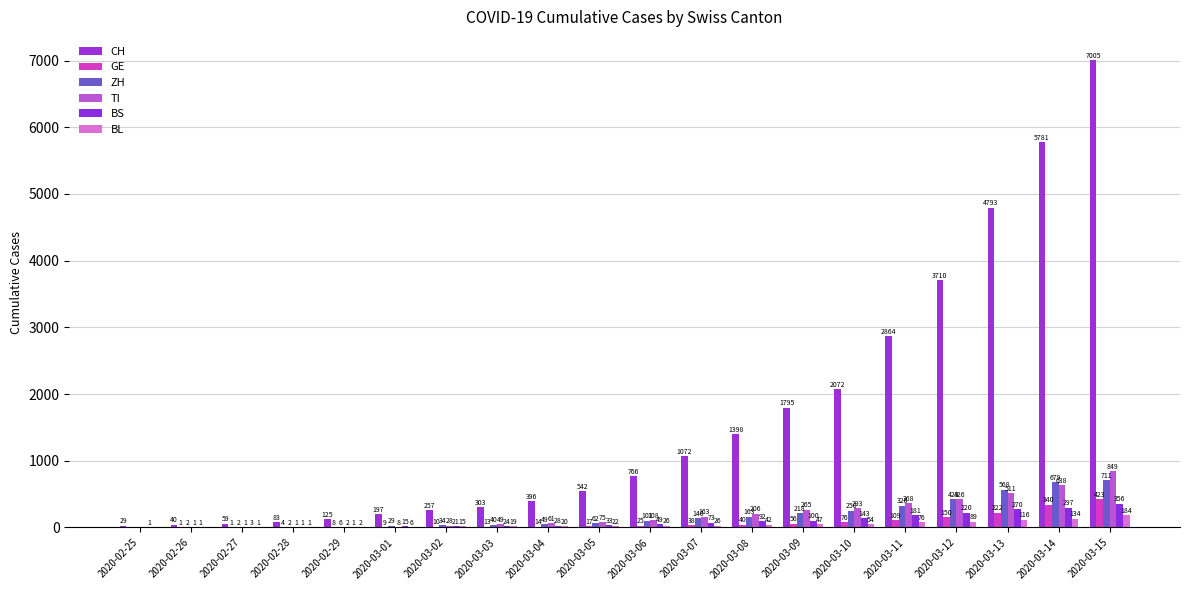

Rank the series by their maximum value, from highest to lowest.

CH, TI, ZH, GE, BS, BL